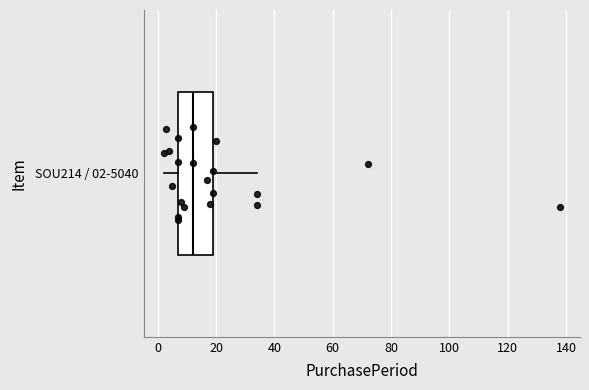

Where does the right whisker of the box for SOU214 / 02-5040 end on the x-axis? The values are not printed on the chart, so give them approximately, as read against the axis.

34